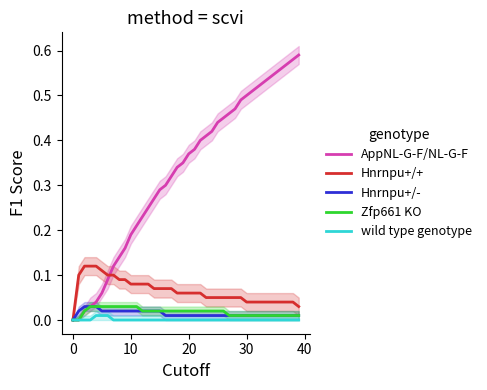

The value of Zfp661 KO at 0 is 0.0. True or false?

True